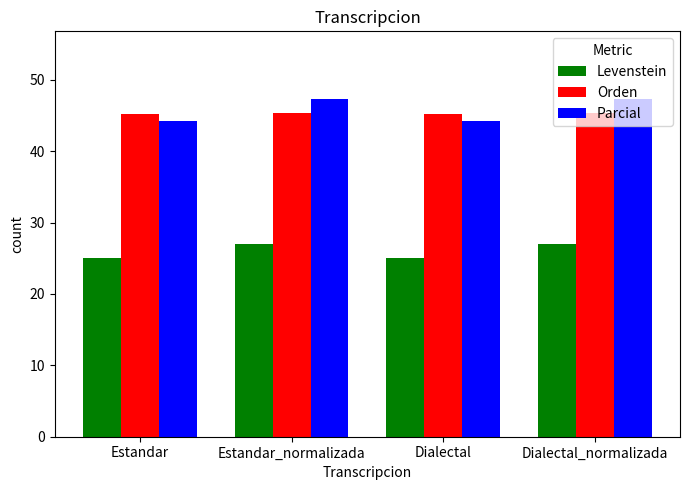

What is the spread (max minus min) of values at Dialectal_normalizada?

20.3